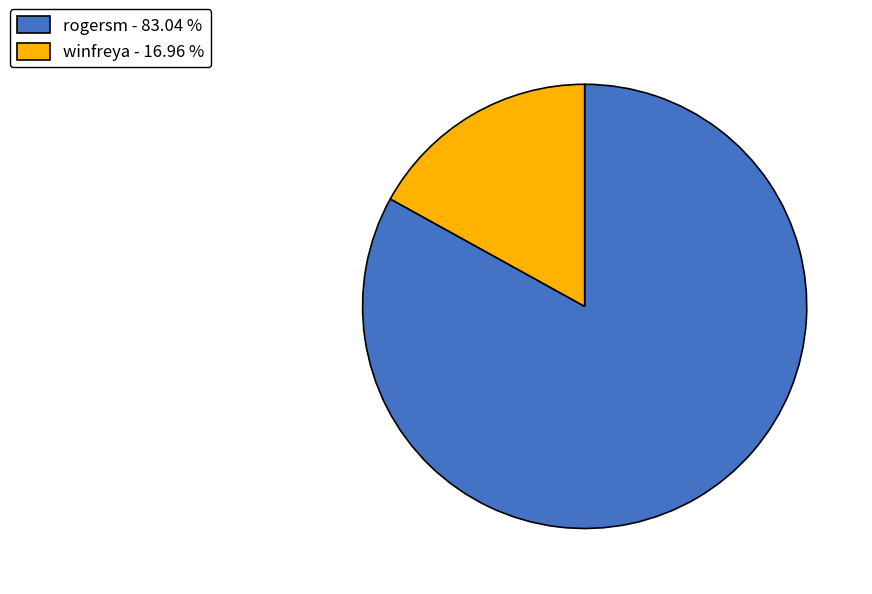

Do winfreya - 16.96 % and rogersm - 83.04 % together represent more than half of the pie?

Yes